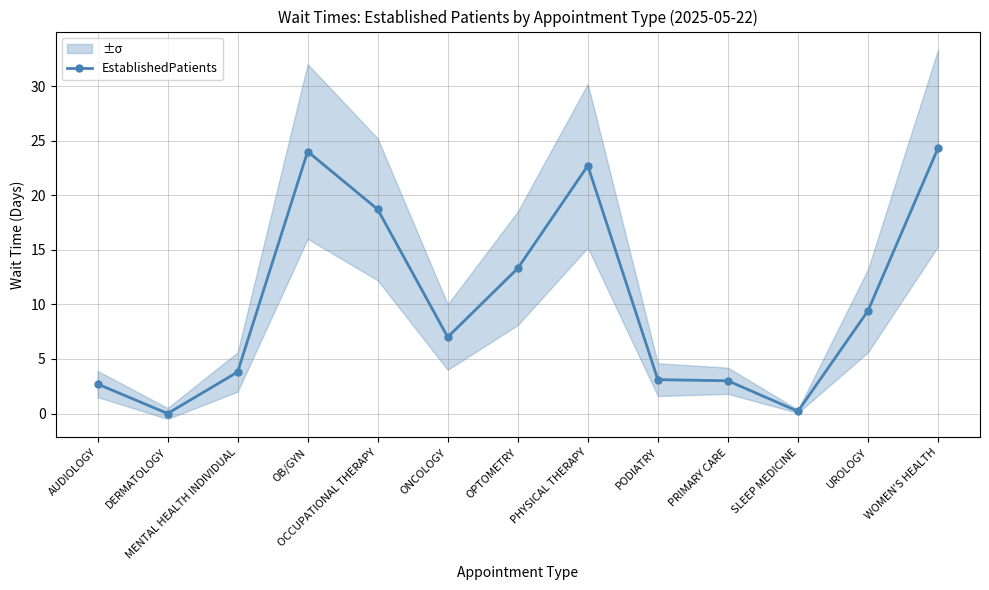

Where is the first local minimum?

DERMATOLOGY